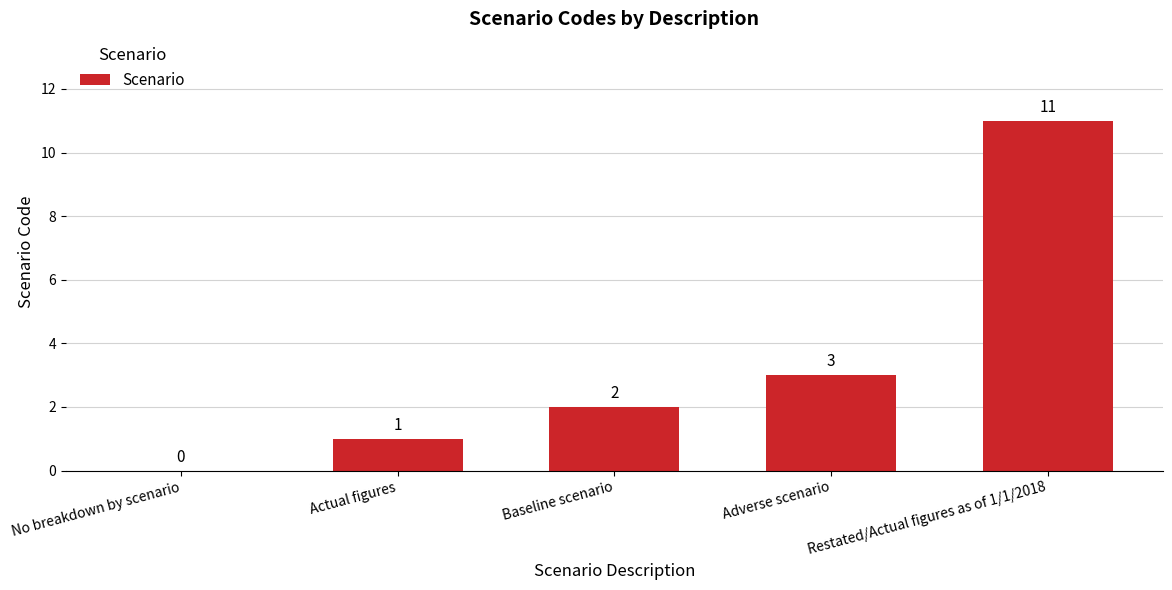

Count the number of data series in this chart.

1